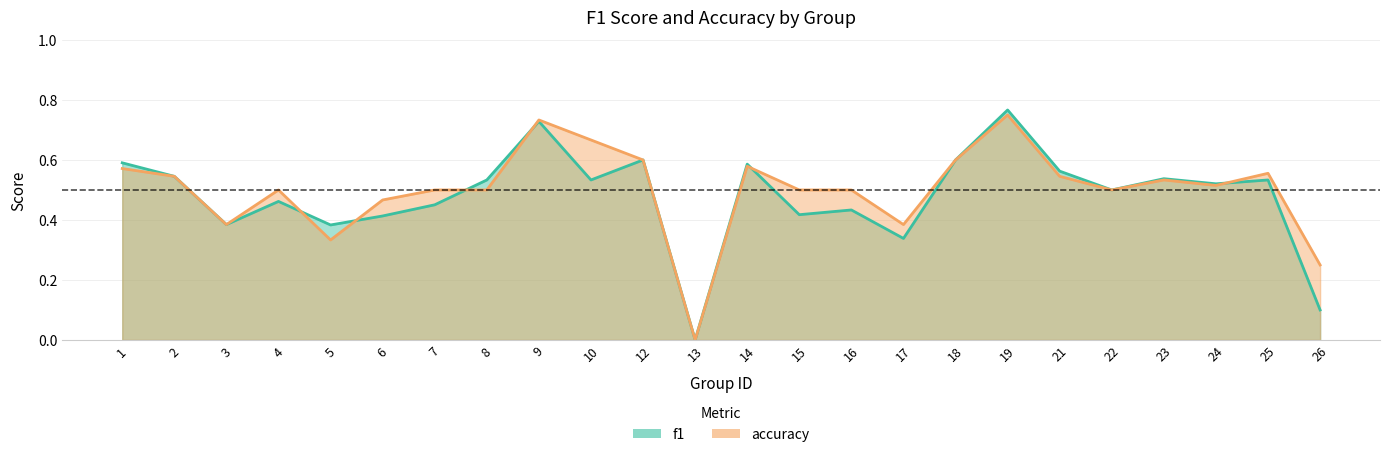

Between 10 and 21, which series saw the biggest shift?

accuracy